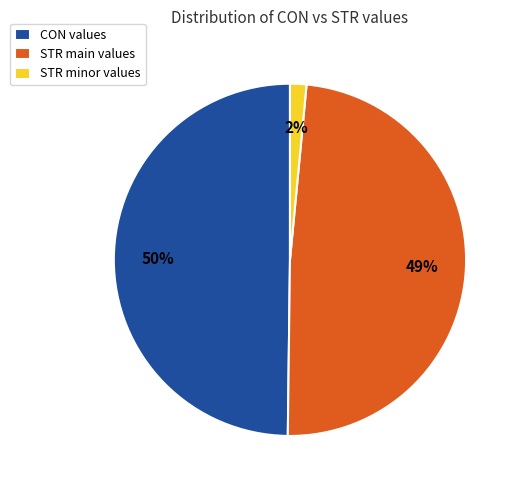

To the nearest percent, what portion does STR minor values represent?

2%